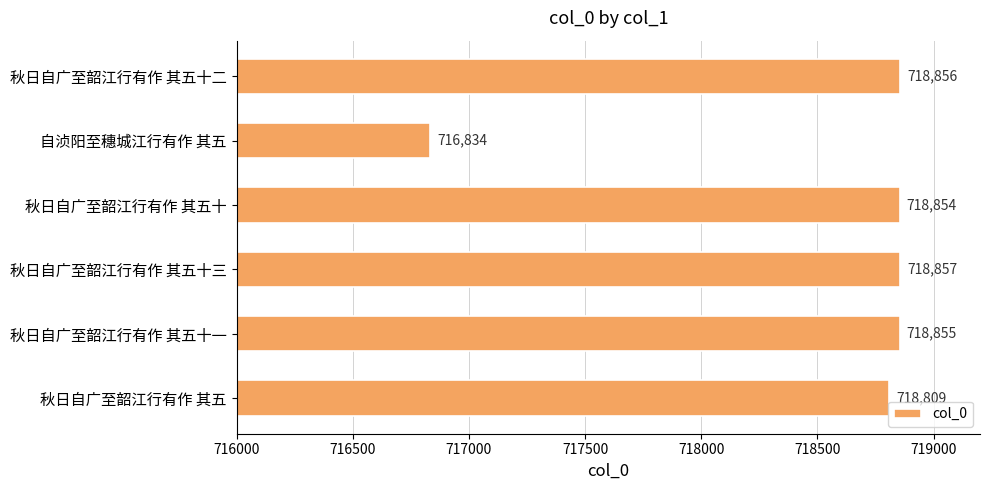

Between 秋日自广至韶江行有作 其五十 and 秋日自广至韶江行有作 其五十二, which is larger?

秋日自广至韶江行有作 其五十二